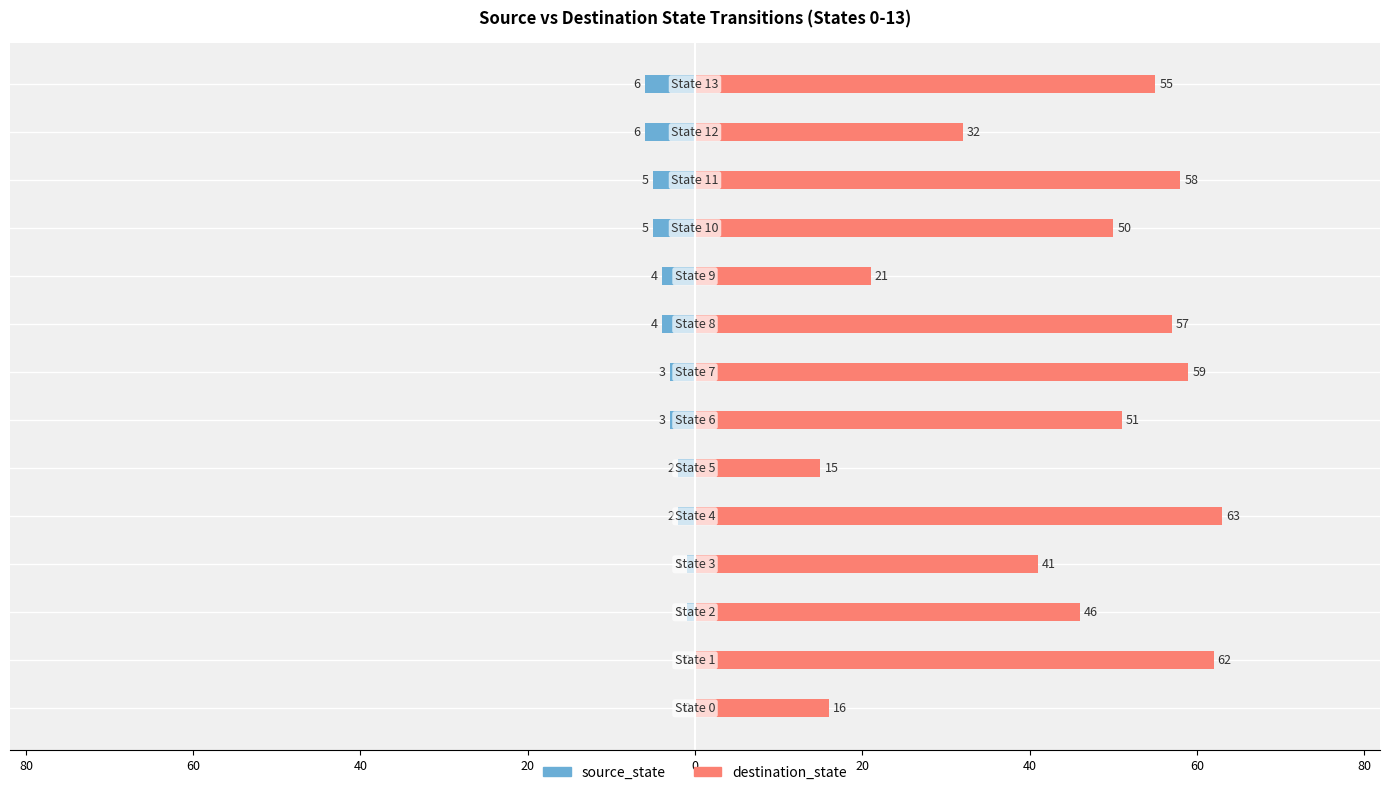

Rank the series at 40 from highest to lowest value.

destination_state, source_state